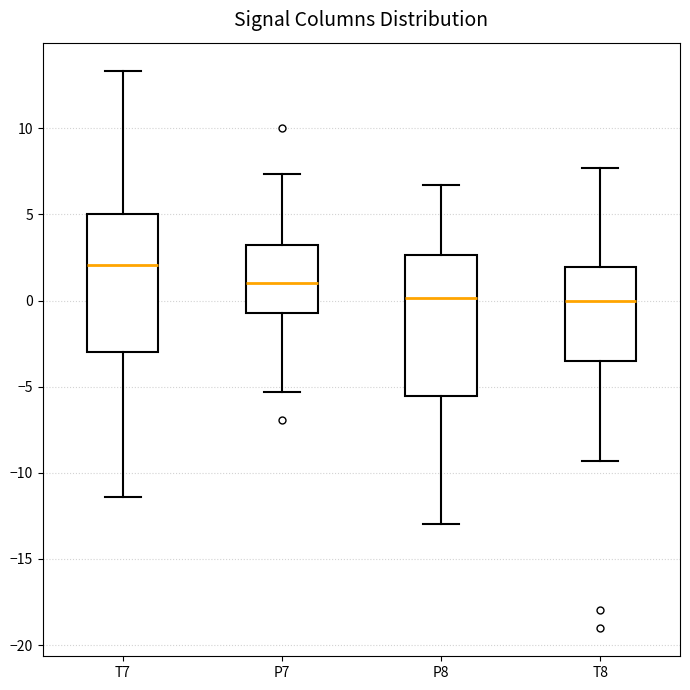

Reading left to right, read every box against the y-axis: the position of its median line, the range the box covers, and the ends of its whiskers. The values are not printed on the chart, so give them approximately, as read against the axis.

T7: median 2.0, box -3.0 to 5.0, whiskers -11.5 to 13.5
P7: median 1.0, box -1.0 to 3.0, whiskers -5.5 to 7.5
P8: median 0.0, box -5.5 to 2.5, whiskers -13.0 to 6.5
T8: median 0.0, box -3.5 to 2.0, whiskers -9.5 to 7.5